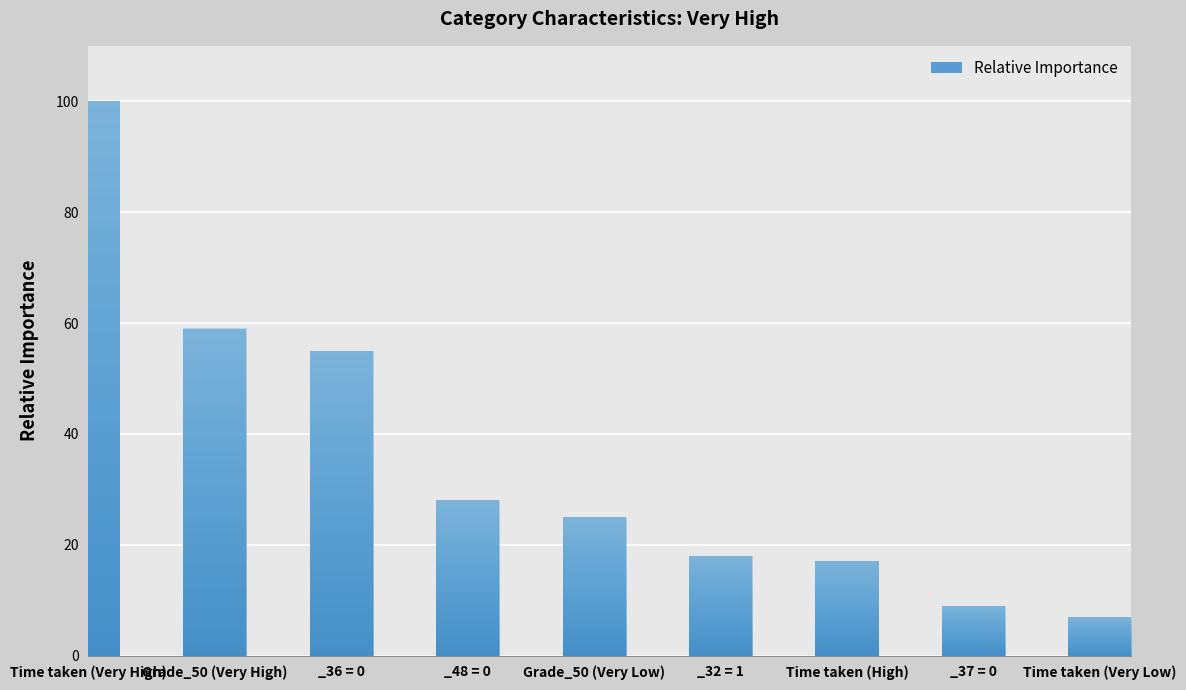

Rank the categories by value from lowest to highest.

Time taken (Very Low), _37 = 0, Time taken (High), _32 = 1, Grade_50 (Very Low), _48 = 0, _36 = 0, Grade_50 (Very High), Time taken (Very High)